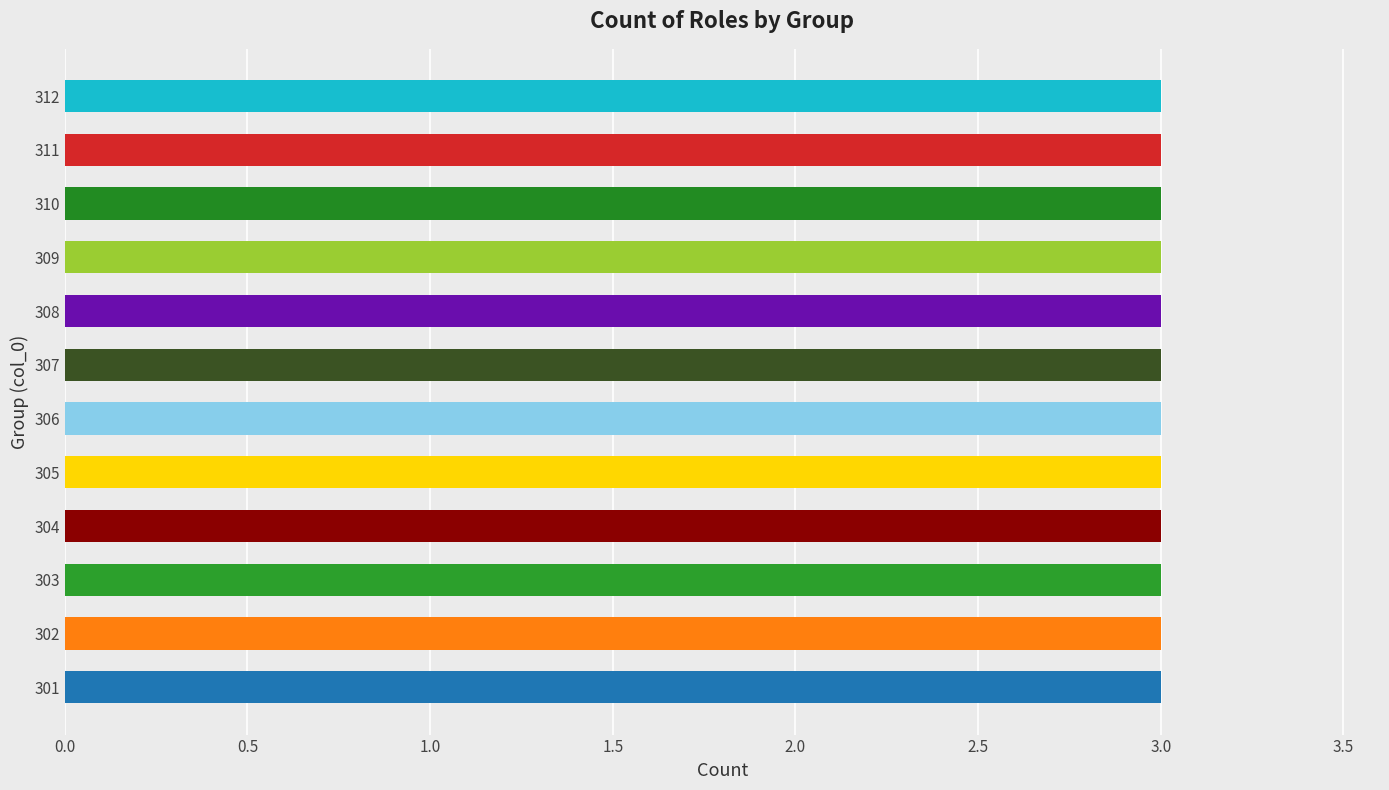

At which category does the chart reach its minimum across all series?

301